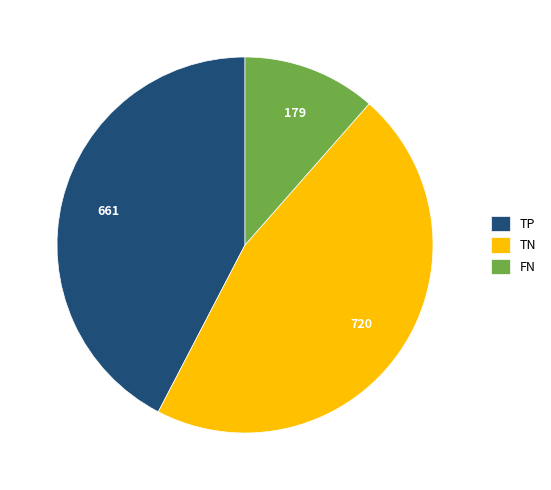

Rank the categories by value from highest to lowest.

TN, TP, FN